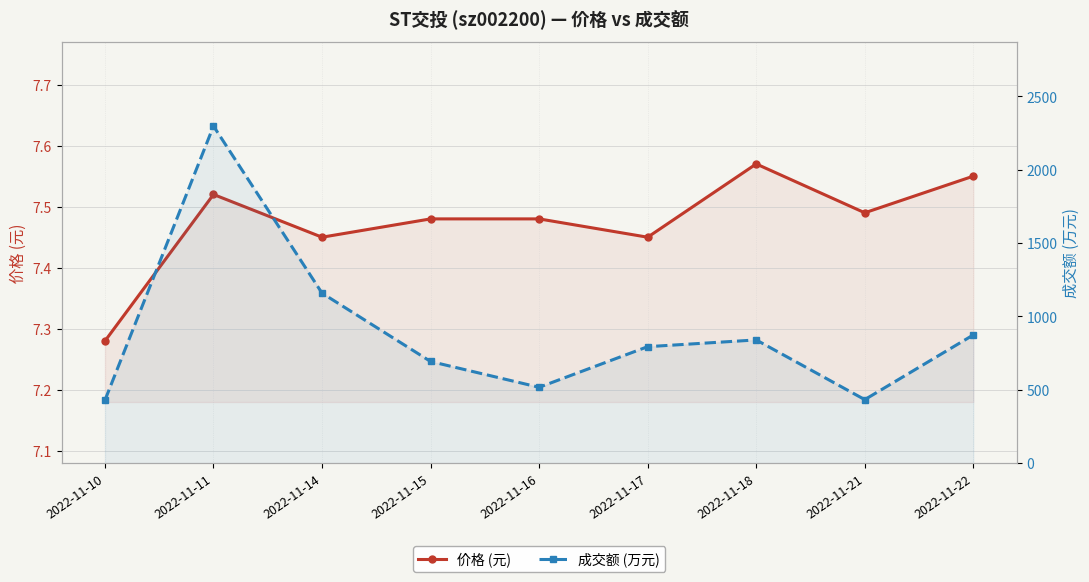

In 成交额 (万元), how many points are higher than both neighbors (excluding endpoints)?

2